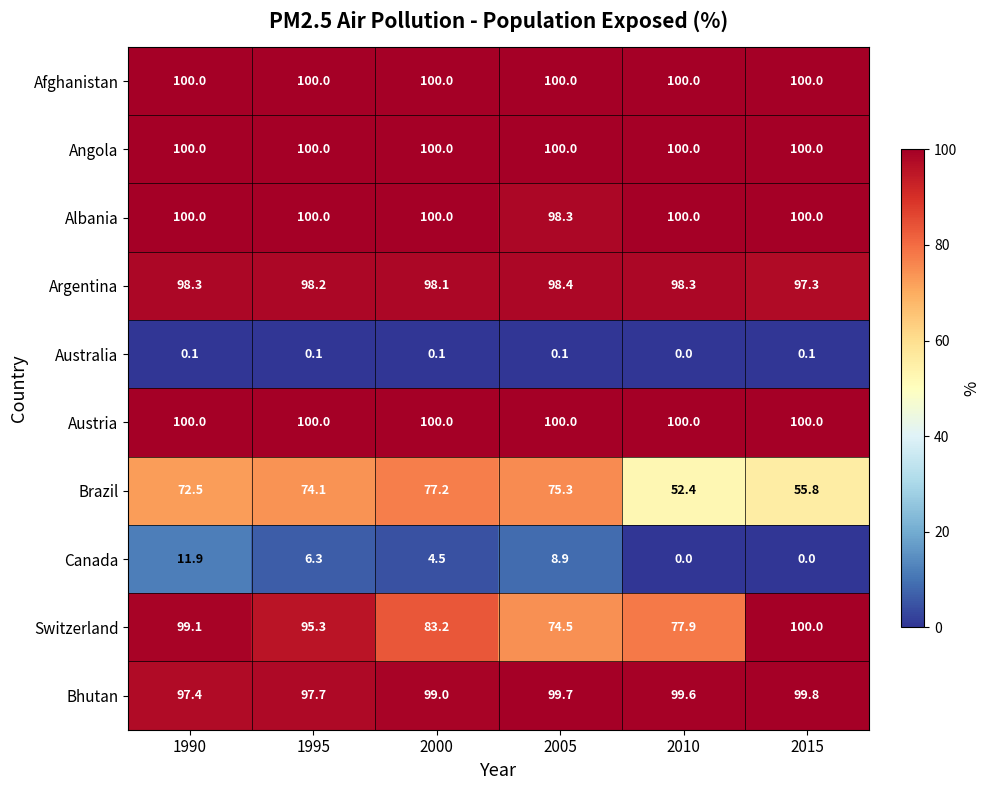

Which series has the largest range (max minus min)?

Switzerland